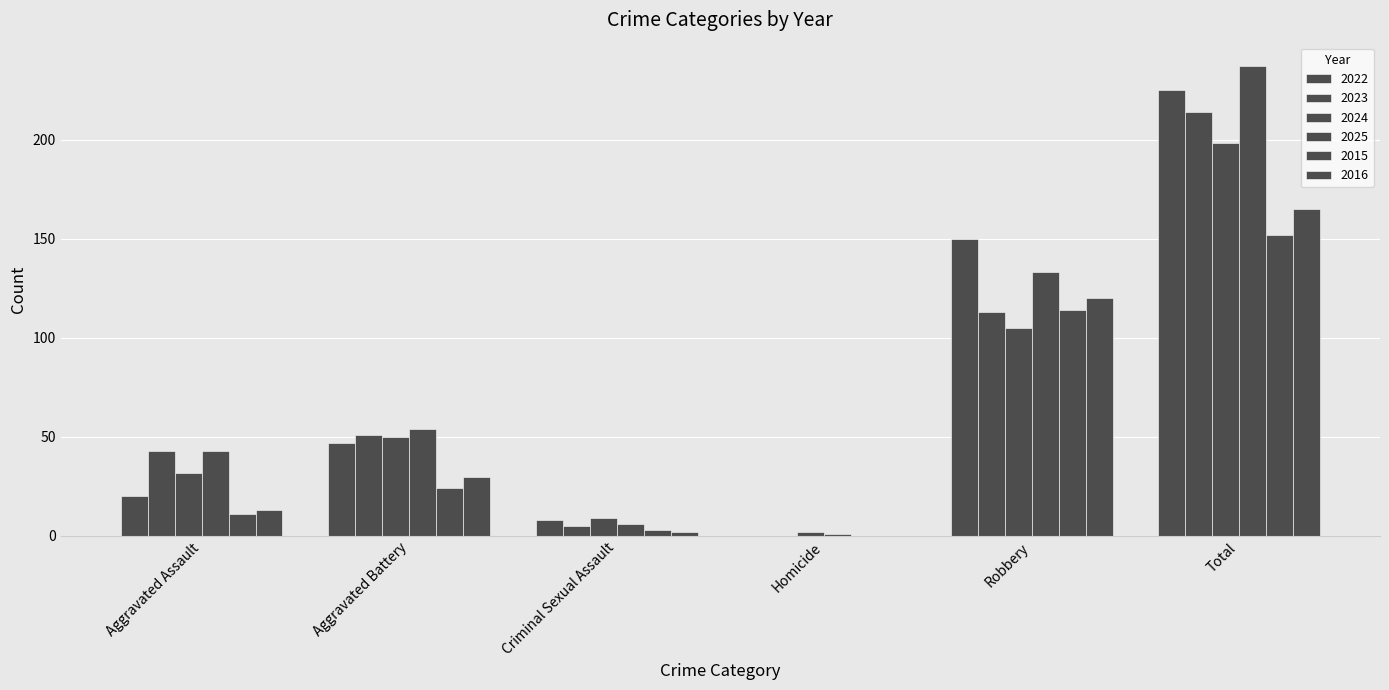

Reading left to right, transcribe all the data shown in this chart.

2022: Aggravated Assault=20	Aggravated Battery=47	Criminal Sexual Assault=8	Homicide=0	Robbery=150	Total=225
2023: Aggravated Assault=43	Aggravated Battery=51	Criminal Sexual Assault=5	Homicide=0	Robbery=113	Total=214
2024: Aggravated Assault=32	Aggravated Battery=50	Criminal Sexual Assault=9	Homicide=2	Robbery=105	Total=198
2025: Aggravated Assault=43	Aggravated Battery=54	Criminal Sexual Assault=6	Homicide=1	Robbery=133	Total=237
2015: Aggravated Assault=11	Aggravated Battery=24	Criminal Sexual Assault=3	Homicide=0	Robbery=114	Total=152
2016: Aggravated Assault=13	Aggravated Battery=30	Criminal Sexual Assault=2	Homicide=0	Robbery=120	Total=165